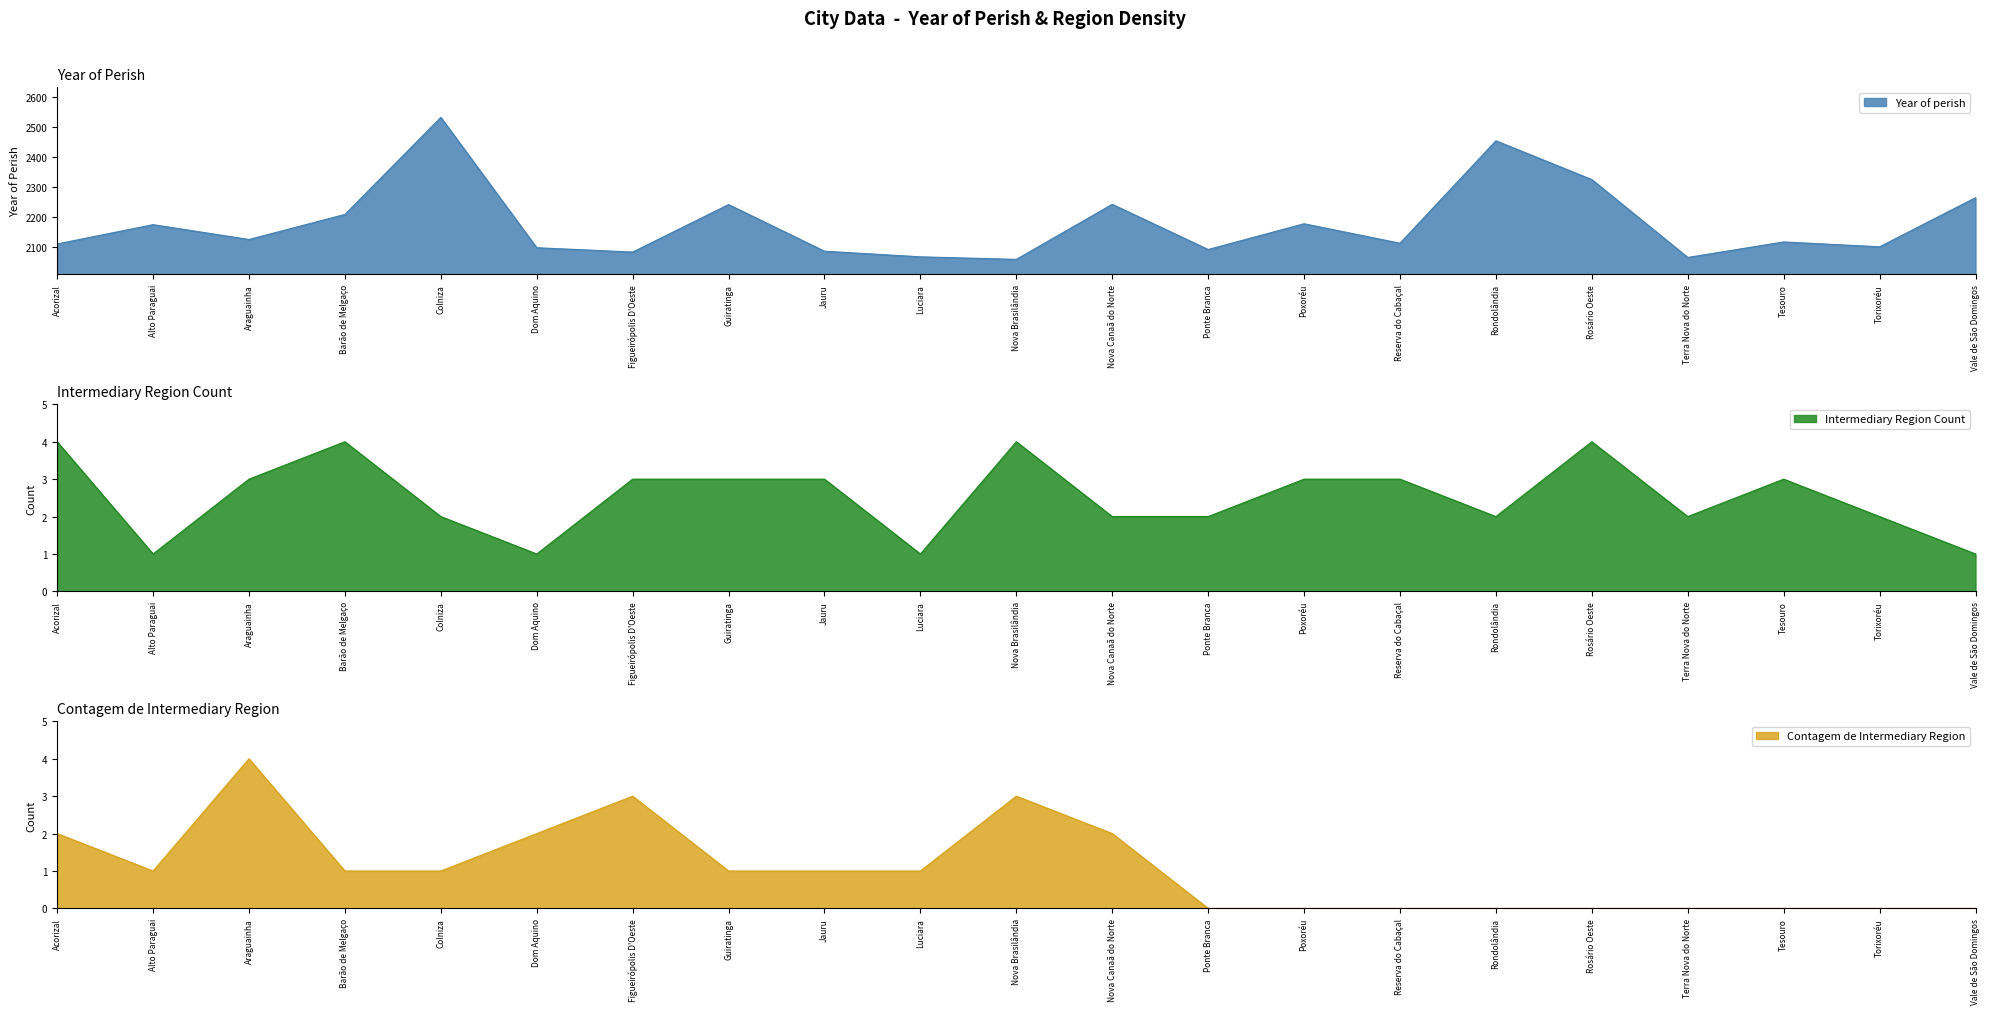

The value of Year of perish at Araguainha is 2124.3. True or false?

True